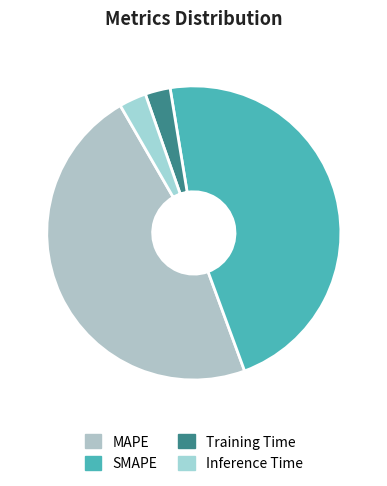

What is the smallest slice in the pie chart?

Training Time